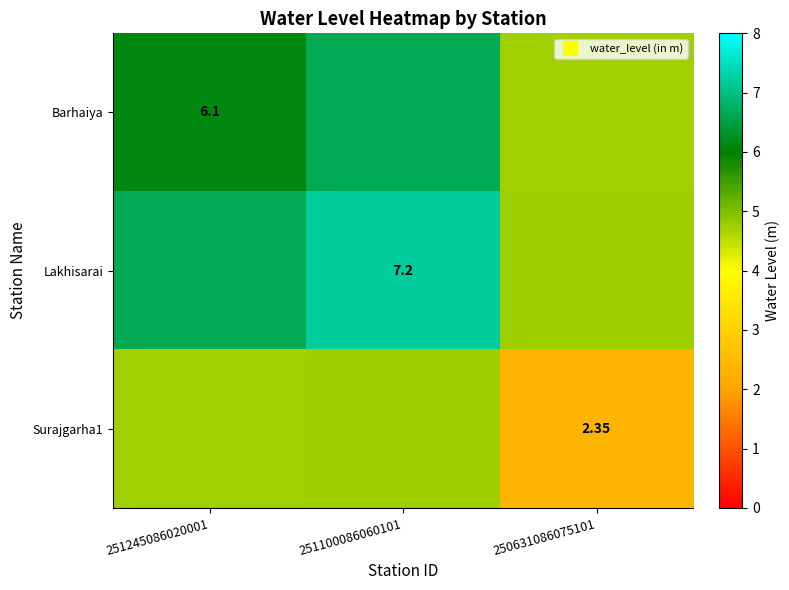

How many data points in Lakhisarai are above 6?

2